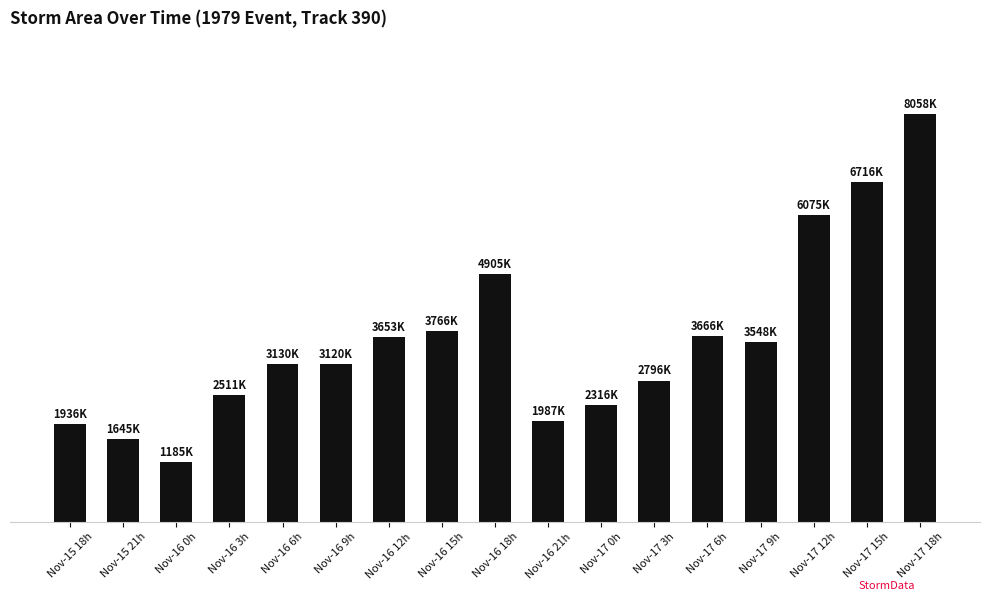

Reading right to left, extract all data points from this chart.

8058750	6716250	6075000	3548125	3666875	2796250	2316875	1987500	4905000	3766250	3653125	3120000	3130000	2511875	1185000	1645625	1936875